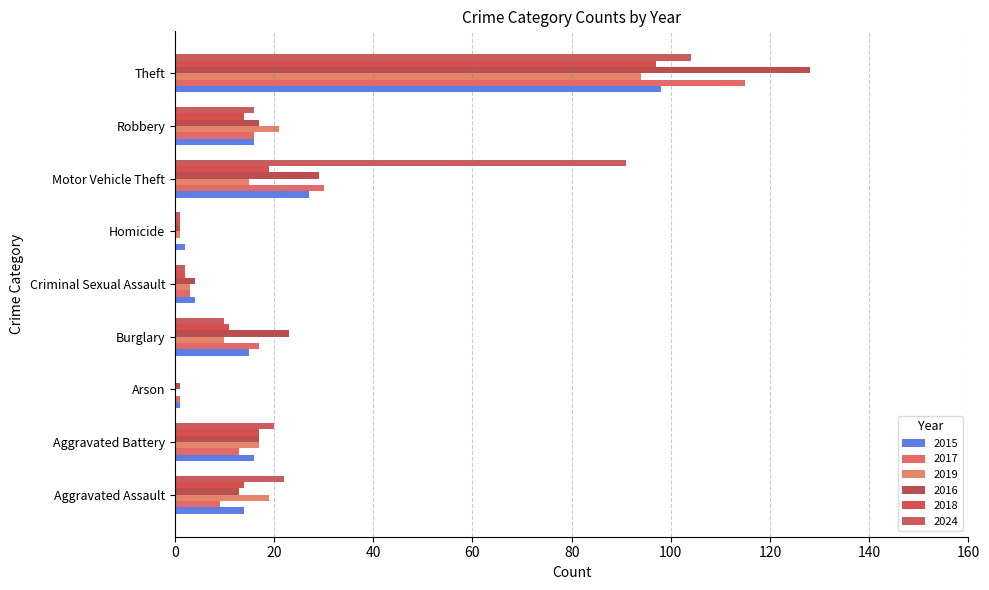

True or false: 2019 has a value of 12 at Aggravated Assault.

False